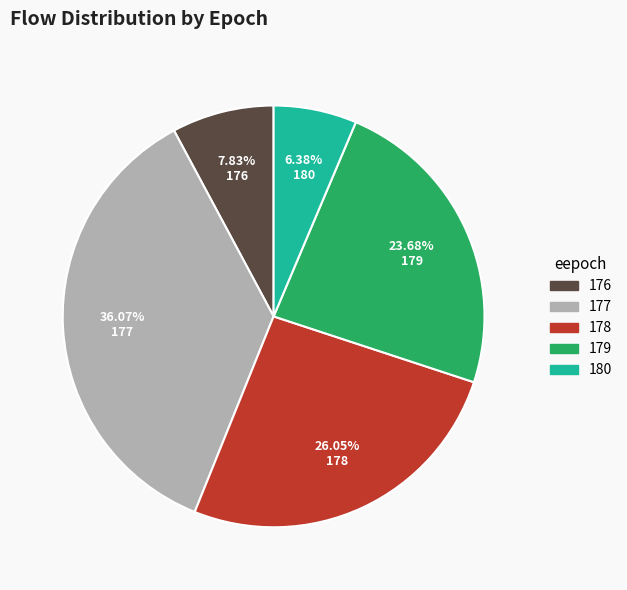

How many segments does this pie chart have?

5